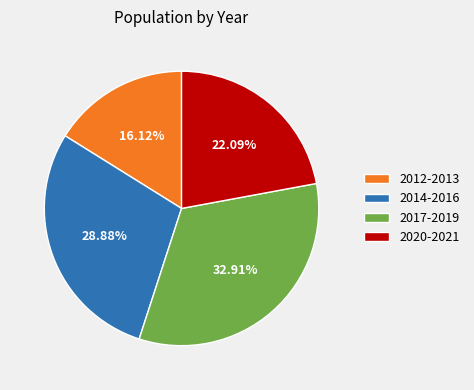

Is there a majority slice in this chart?

No